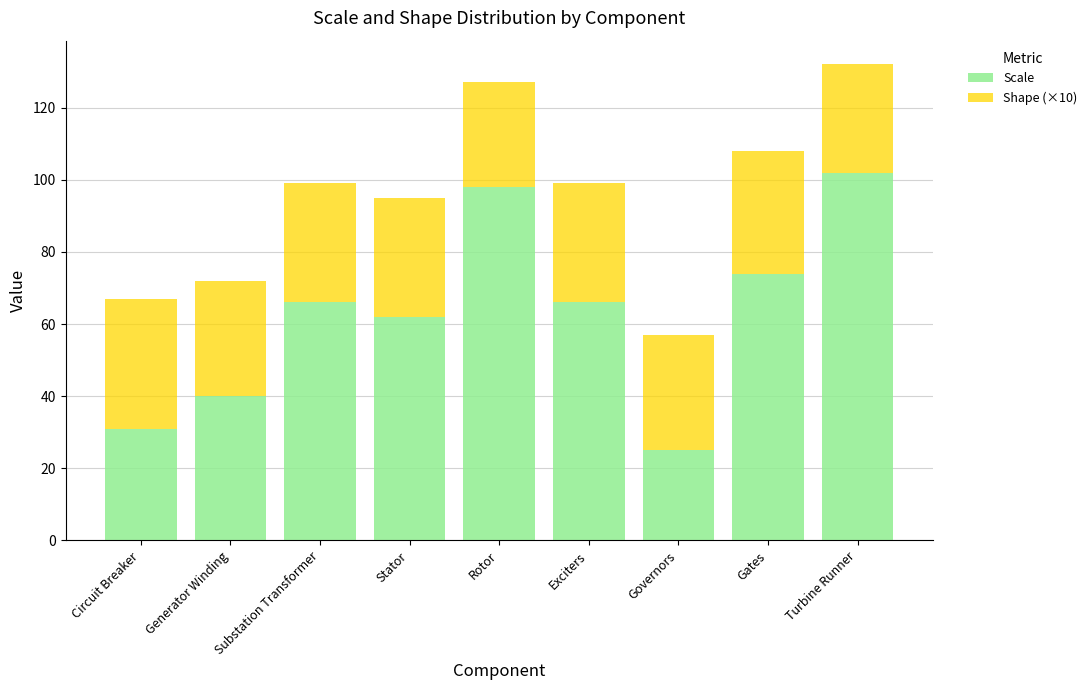

What is the difference between the Scale values at Substation Transformer and Gates?

8